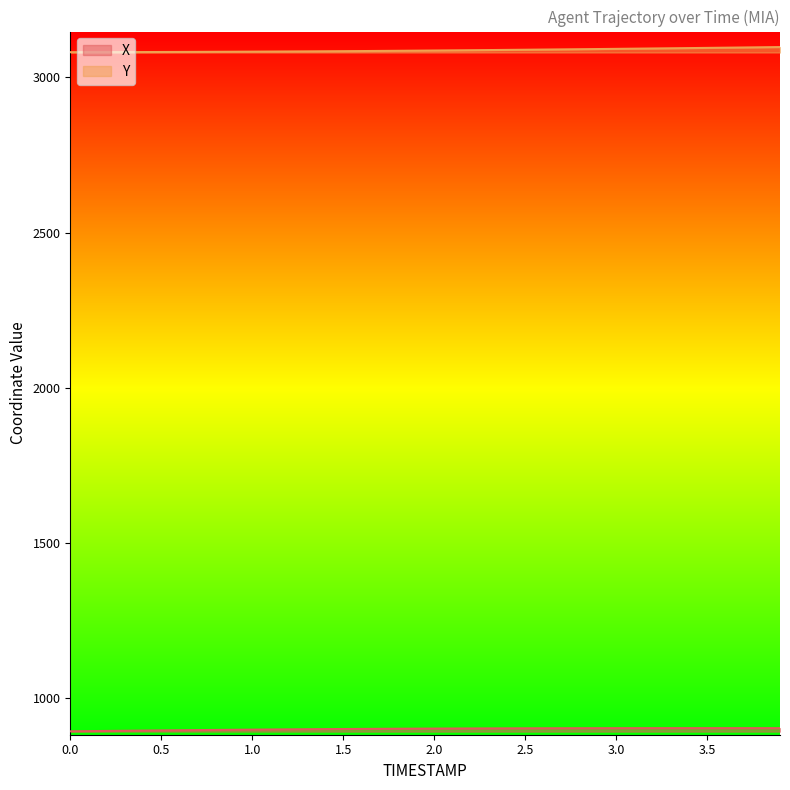

Reading left to right, transcribe all the data shown in this chart.

X: 0.0=894.2	0.1=894.8	0.2=895.3	0.3=895.9	0.4=896.5	0.5=897.0	0.6=897.6	0.7=898.1	0.8=898.6	0.9=899.1	1.0=899.5	1.1=900.0	1.2=900.4	1.3=900.8	1.4=901.2	1.5=901.5	1.6=901.8	1.7=902.2	1.8=902.4	1.9=902.7	2.0=902.9	2.1=903.1	2.2=903.3	2.3=903.5	2.4=903.7	2.5=903.8	2.6=903.9	2.7=904.0	2.8=904.1	2.9=904.2	3.0=904.2	3.1=904.3	3.2=904.3	3.3=904.3	3.4=904.4	3.5=904.4	3.6=904.4	3.7=904.3	3.8=904.3	3.9=904.3
Y: 0.0=3081.2	0.1=3081.3	0.2=3081.4	0.3=3081.5	0.4=3081.7	0.5=3081.8	0.6=3082.0	0.7=3082.2	0.8=3082.4	0.9=3082.6	1.0=3082.9	1.1=3083.2	1.2=3083.4	1.3=3083.8	1.4=3084.1	1.5=3084.5	1.6=3084.8	1.7=3085.2	1.8=3085.7	1.9=3086.1	2.0=3086.6	2.1=3087.1	2.2=3087.5	2.3=3088.1	2.4=3088.6	2.5=3089.1	2.6=3089.6	2.7=3090.2	2.8=3090.8	2.9=3091.3	3.0=3091.9	3.1=3092.5	3.2=3093.1	3.3=3093.8	3.4=3094.4	3.5=3095.0	3.6=3095.7	3.7=3096.3	3.8=3097.0	3.9=3097.7